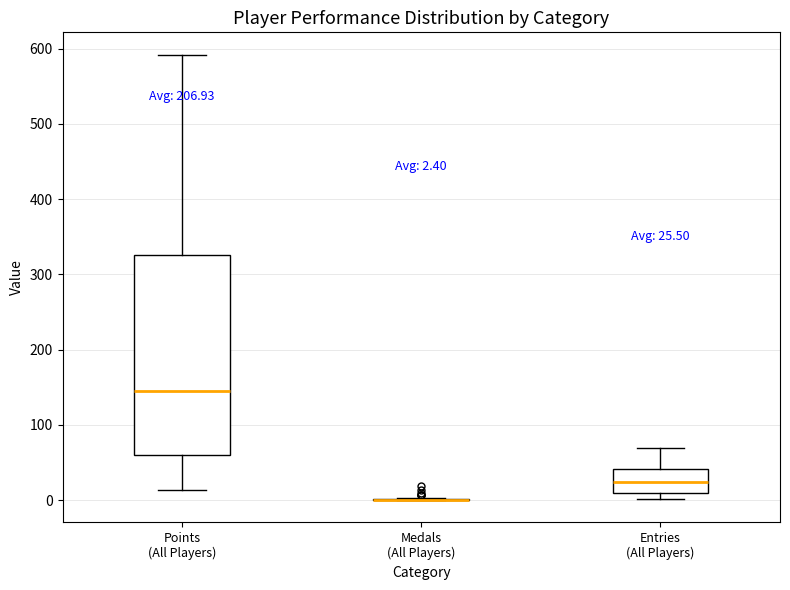

Comparing the boxes themselves (not the whiskers), which one is the tallest?

Points (All Players)